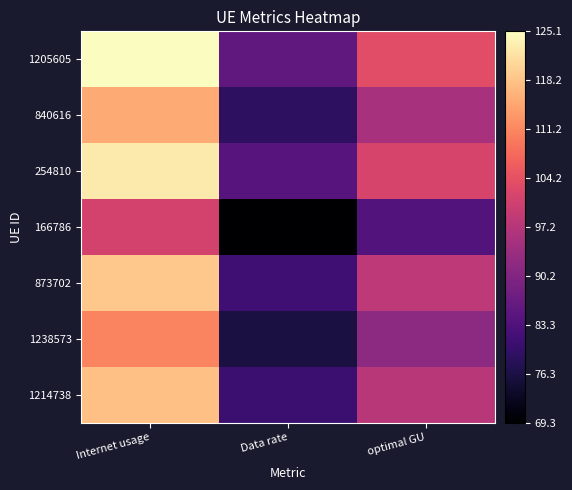

What is the total value across all series at optimal GU?

671.6